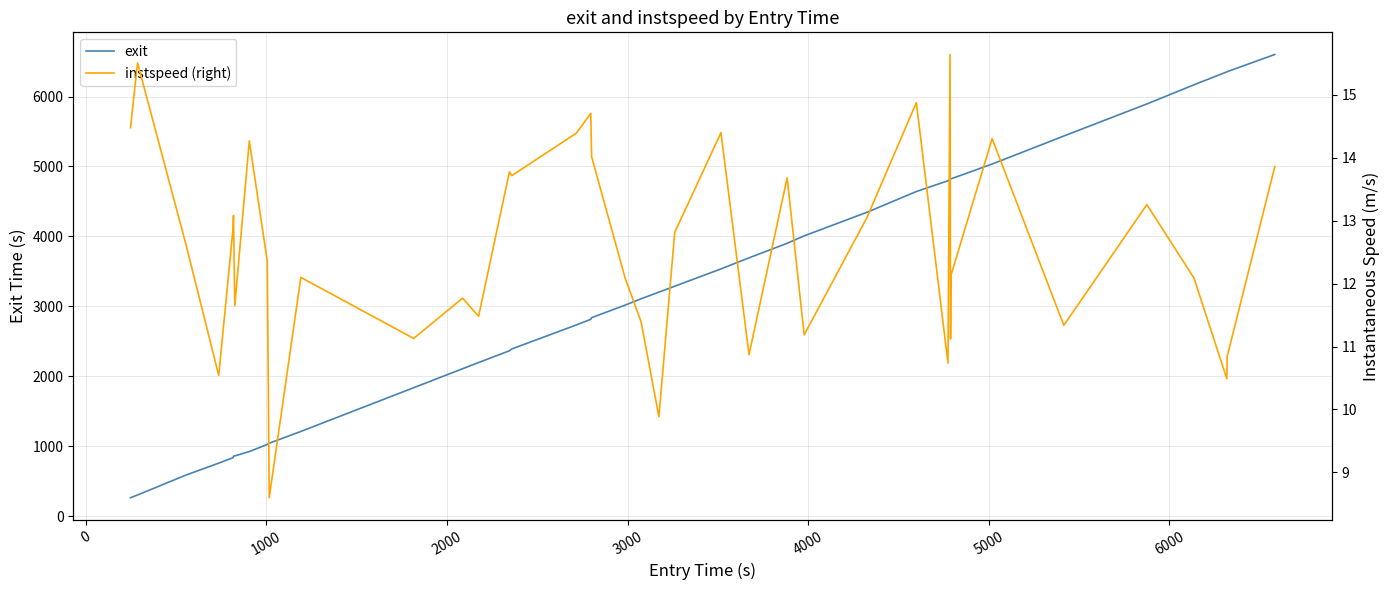

What is the maximum value for exit?

6601.7